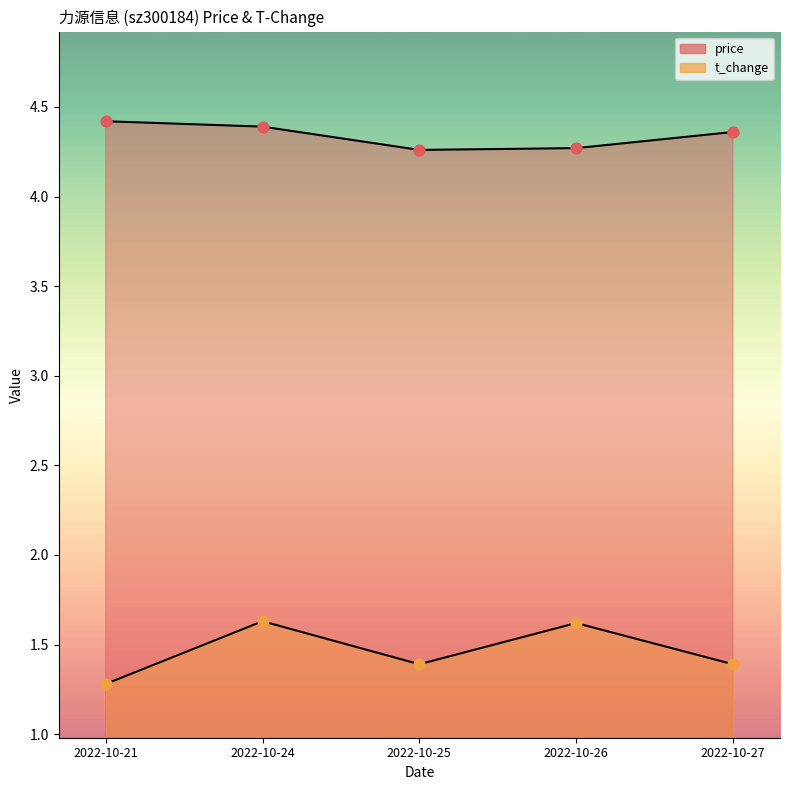

Is the value of price at 2022-10-25 greater than the value of t_change at 2022-10-26?

Yes